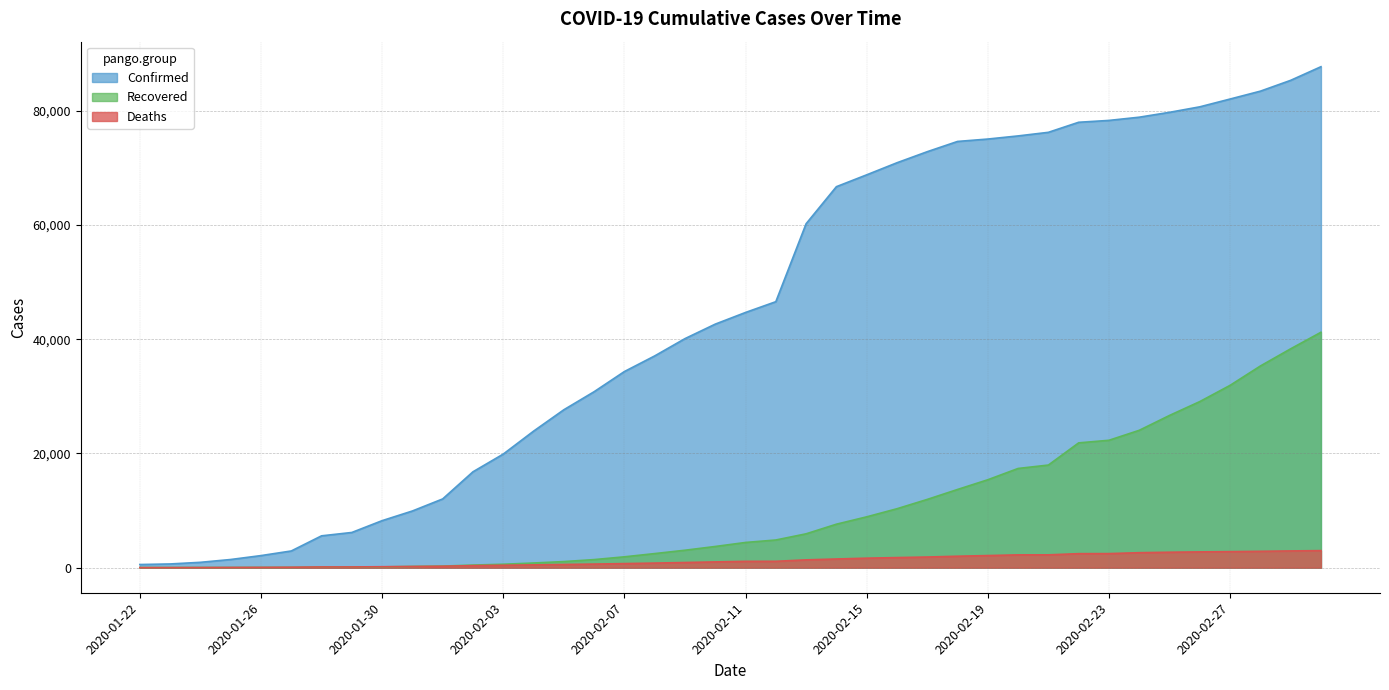

What is the difference between the Confirmed values at 2020-02-08 and 2020-02-28?

46343